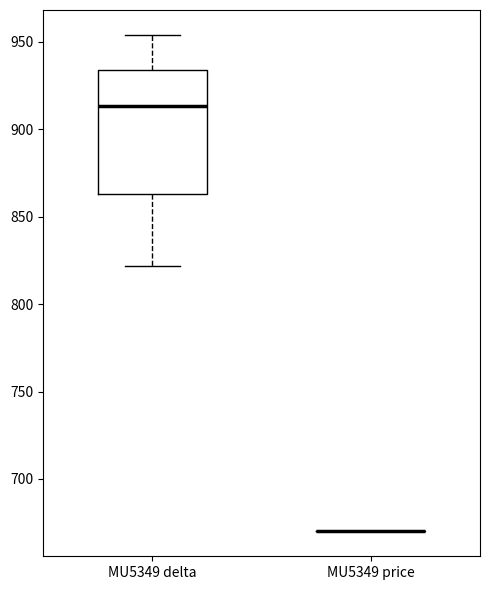

Reading left to right, transcribe this box plot: for each box, give where its median line is, the range the box spans, and where its two whiskers end, as read against the y-axis. The values are not printed on the chart, so give them approximately, as read against the axis.

MU5349 delta: median 915, box 865 to 935, whiskers 820 to 955
MU5349 price: box collapsed to a line at 670, whiskers 670 to 670